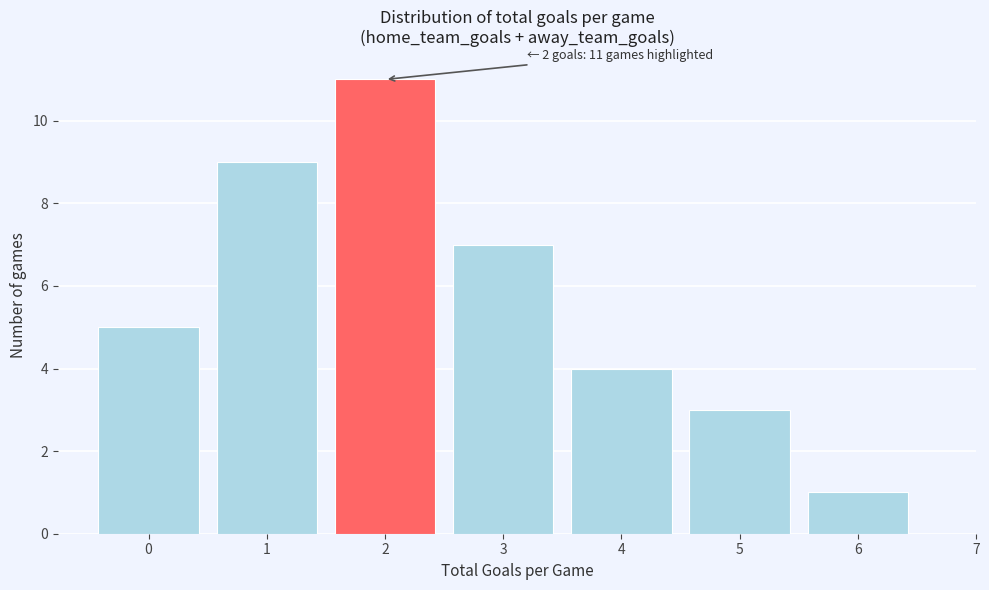

Which range on the x-axis has the tallest bar?

1.5 to 2.5